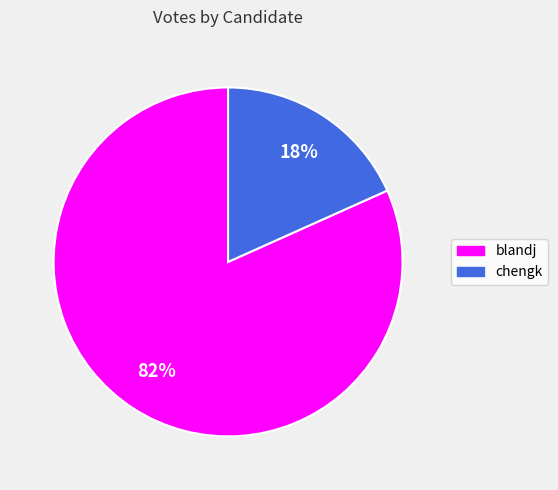

To the nearest percent, what percentage of the pie is blandj?

82%